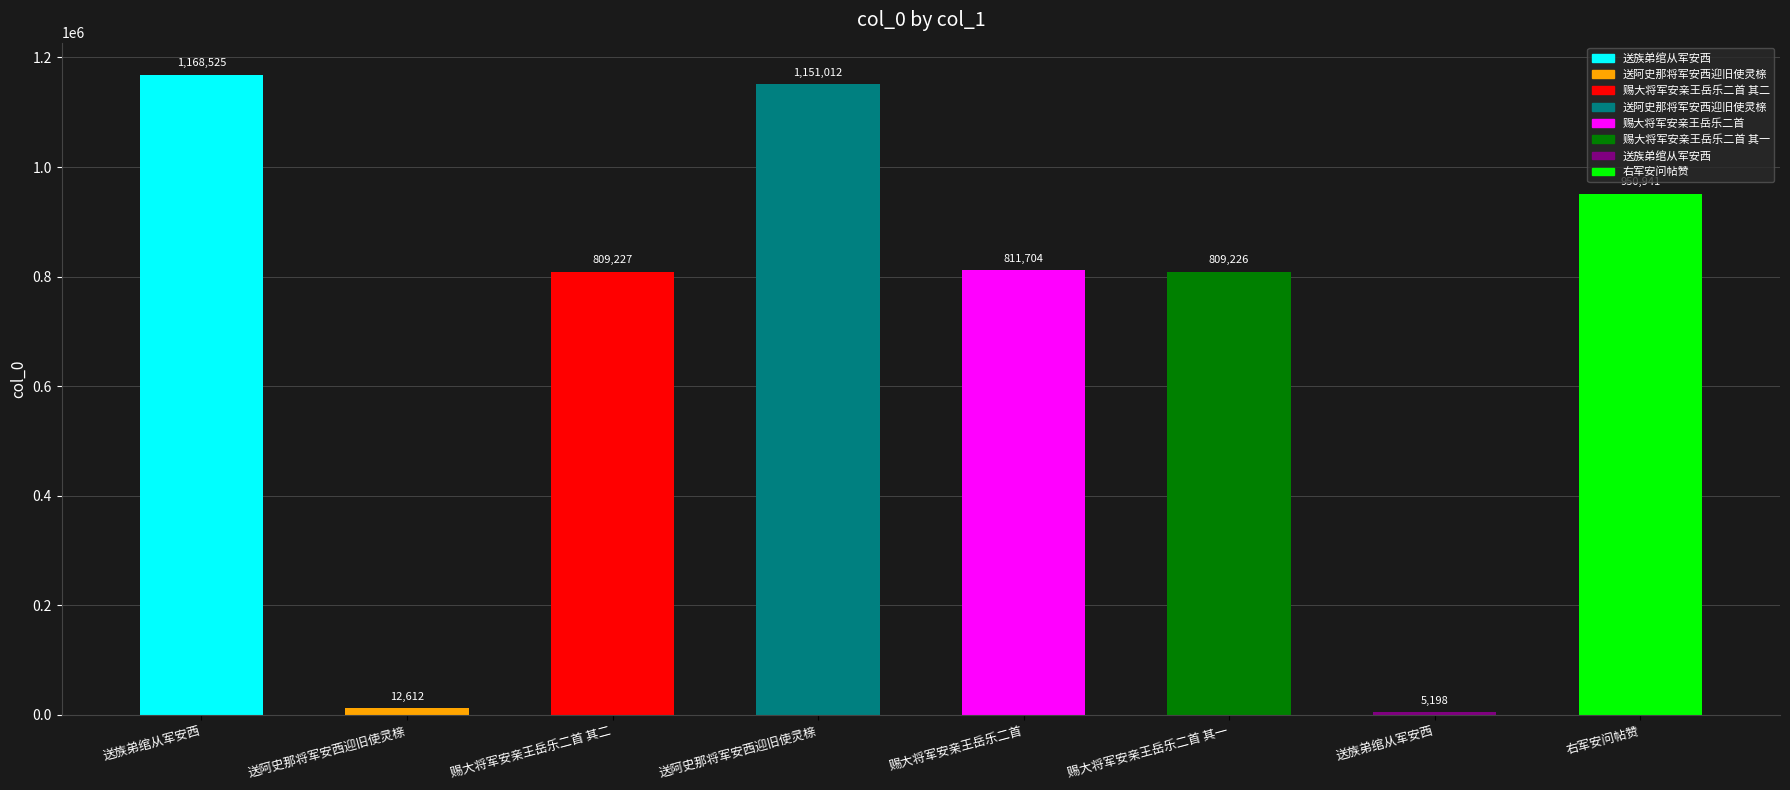

What is the difference between the values at 右军安问帖赞 and 赐大将军安亲王岳乐二首 其一?

141715